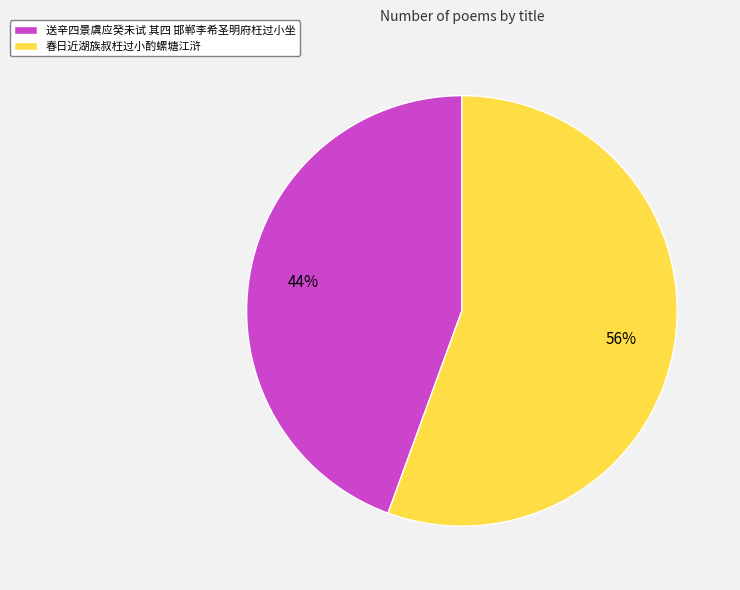

To the nearest percent, what portion does 春日近湖族叔枉过小酌螺塘江浒 represent?

56%